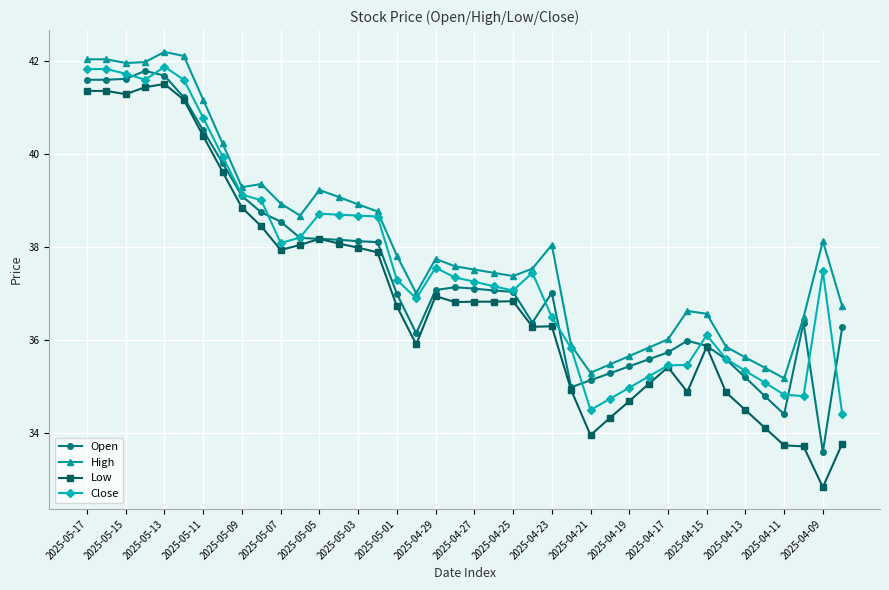

Rank the series by their maximum value, from highest to lowest.

High, Close, Open, Low